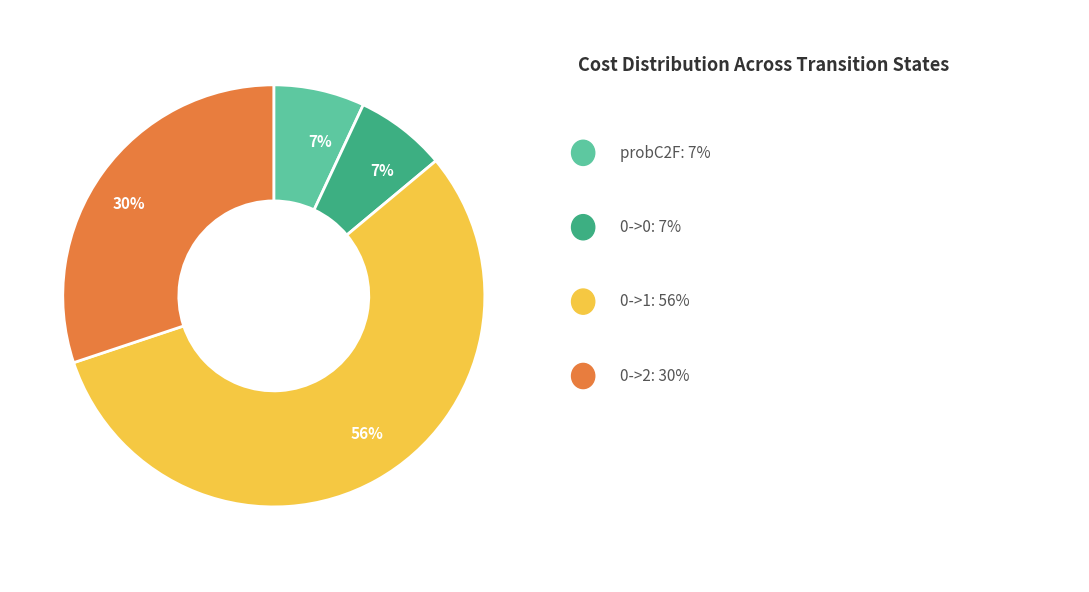

Is there a majority slice in this chart?

Yes